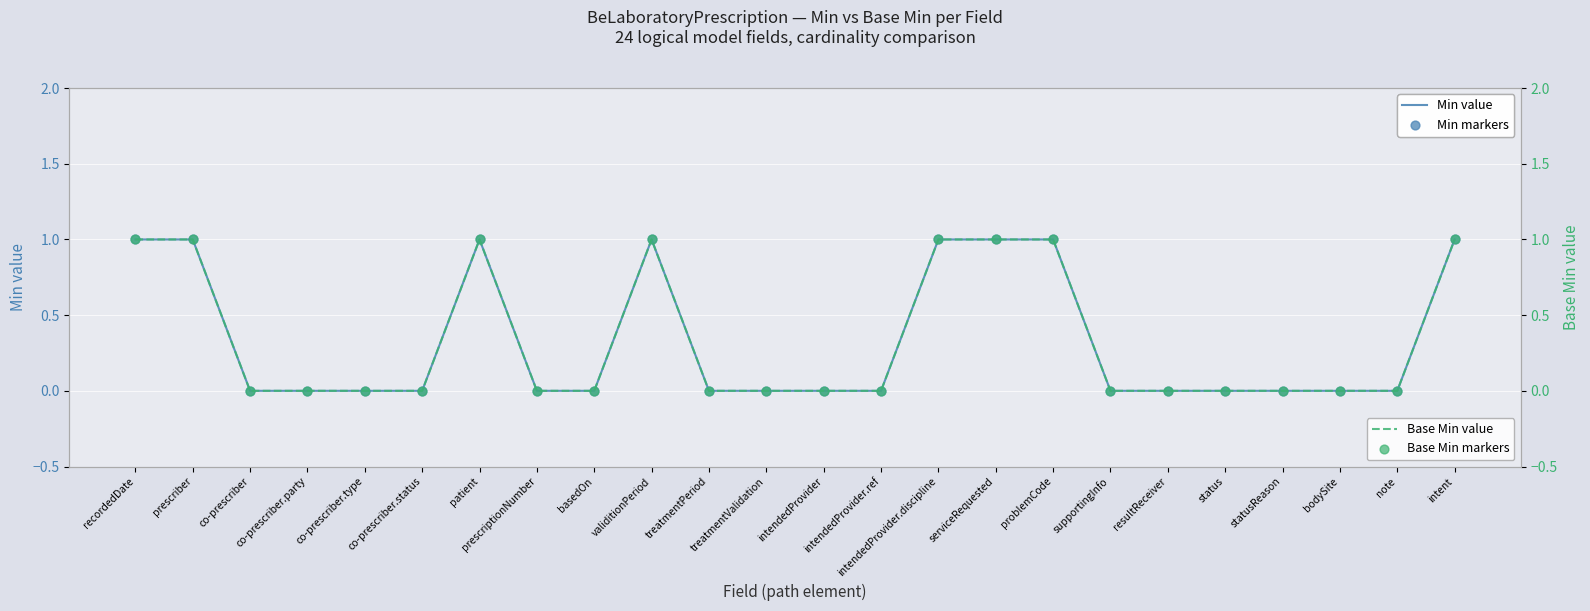

Is the value of Min value at co-prescriber greater than the value of Base Min markers at basedOn?

No